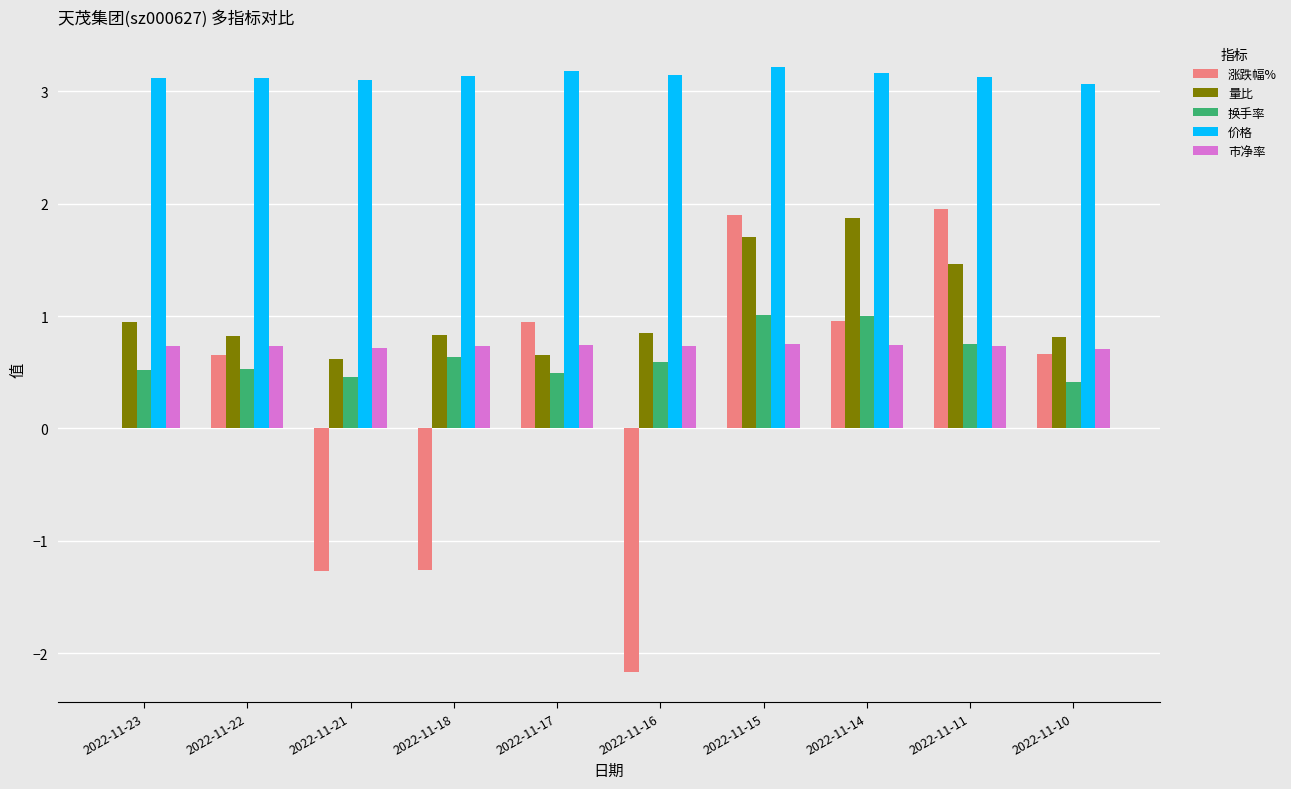

What is the greatest value displayed?

3.2